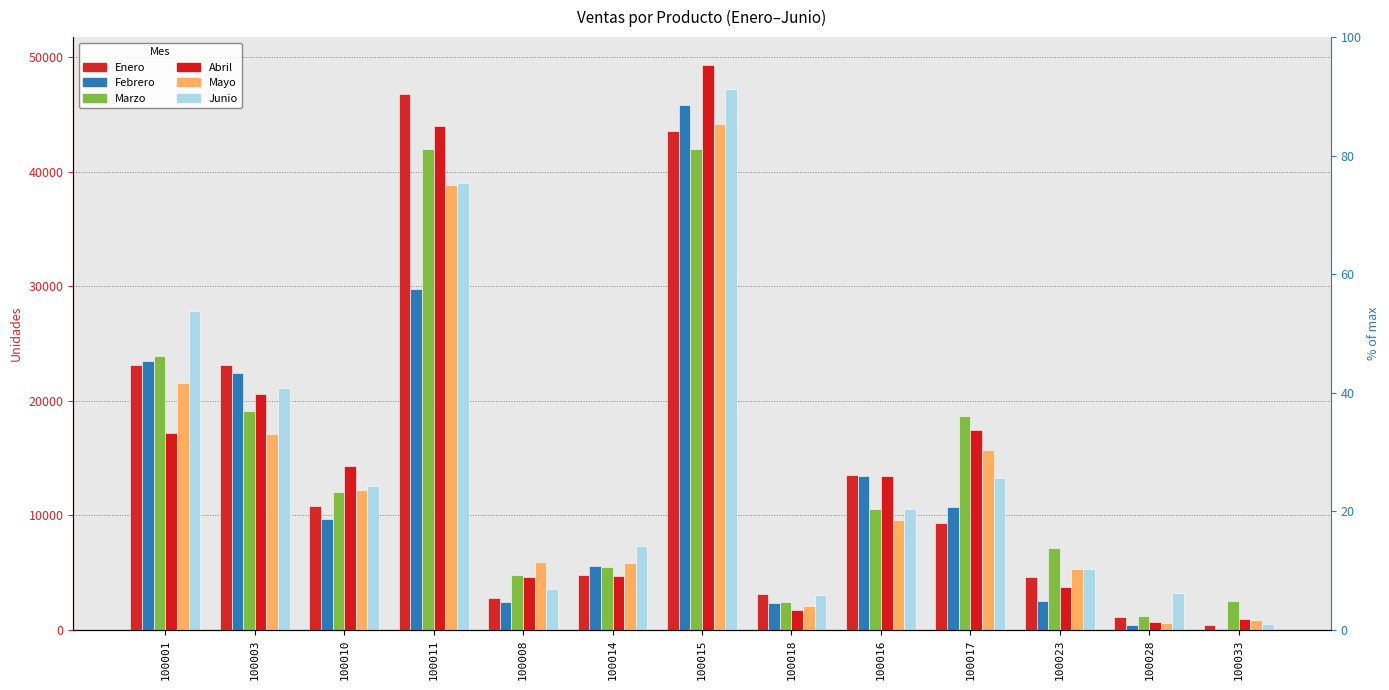

The Mayo series shows 17073 at 100003. True or false?

True